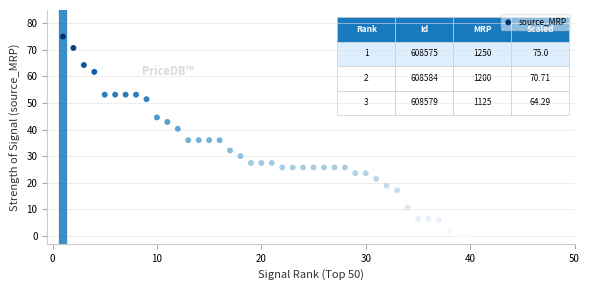

What is the range of X values (max minus min)?

39.0